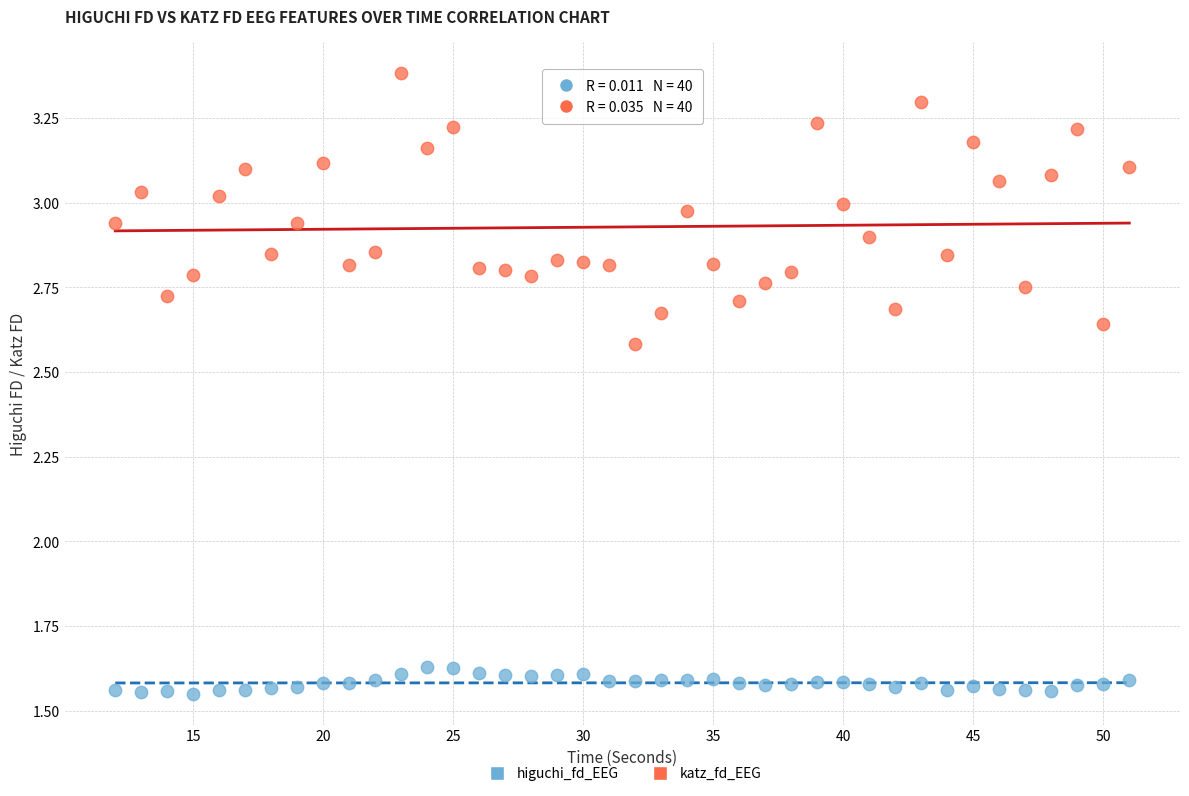

Which series reaches the maximum Y coordinate?

katz_fd_EEG